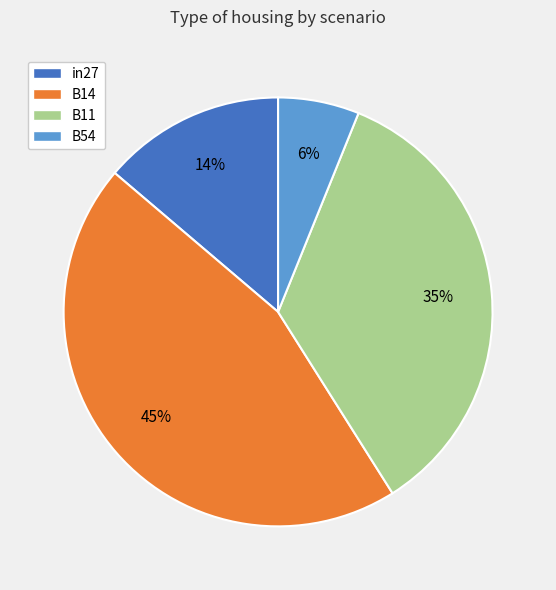

True or false: B54 accounts for 1% of the total.

False